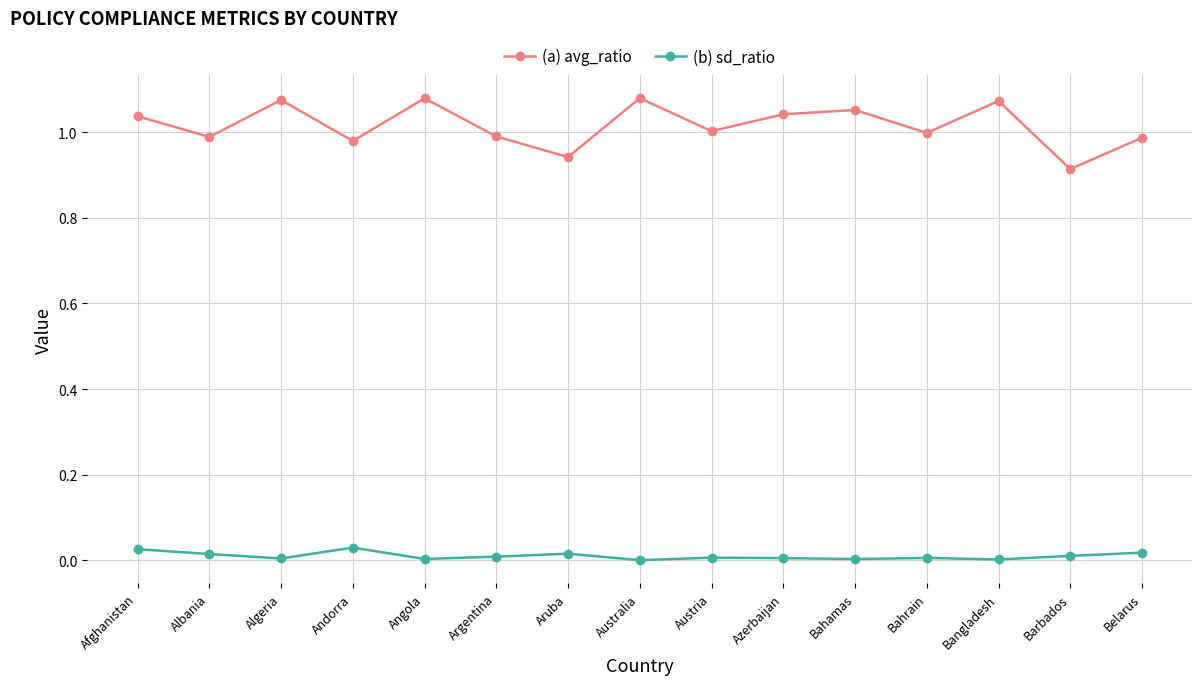

Is it true that (a) avg_ratio equals 1.0 at Austria?

True